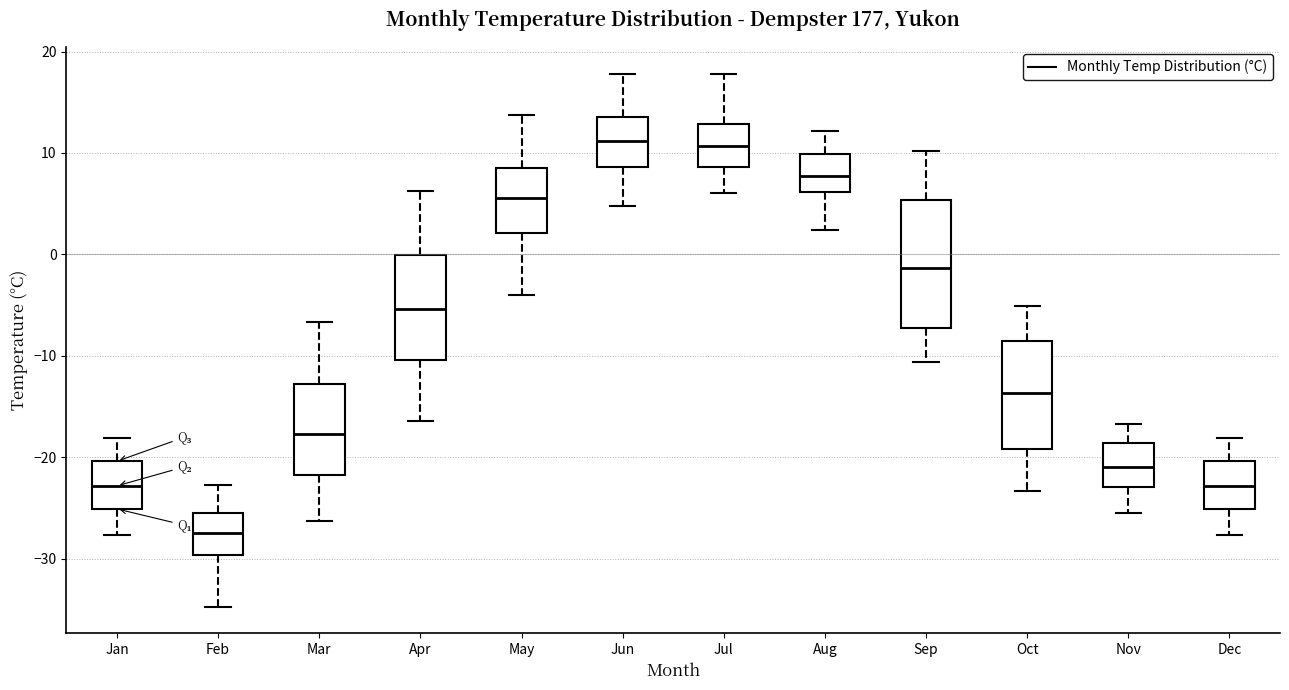

Reading left to right, read every box against the y-axis: the position of its median line, the range the box covers, and the ends of its whiskers. The values are not printed on the chart, so give them approximately, as read against the axis.

Jan: median -23, box -25 to -20, whiskers -28 to -18
Feb: median -27, box -30 to -25, whiskers -35 to -23
Mar: median -18, box -22 to -13, whiskers -26 to -7
Apr: median -5, box -10 to 0, whiskers -16 to 6
May: median 6, box 2 to 9, whiskers -4 to 14
Jun: median 11, box 9 to 14, whiskers 5 to 18
Jul: median 11, box 9 to 13, whiskers 6 to 18
Aug: median 8, box 6 to 10, whiskers 2 to 12
Sep: median -1, box -7 to 5, whiskers -11 to 10
Oct: median -14, box -19 to -9, whiskers -23 to -5
Nov: median -21, box -23 to -19, whiskers -25 to -17
Dec: median -23, box -25 to -20, whiskers -28 to -18